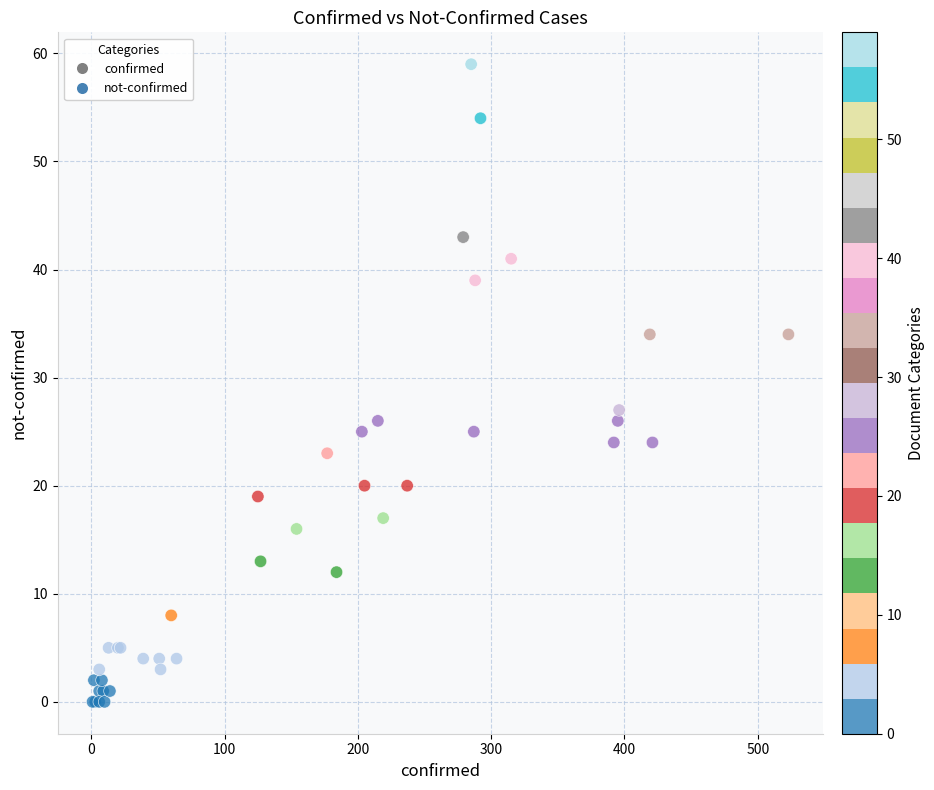

What Y value in the scatter plot is closest to 29?

27